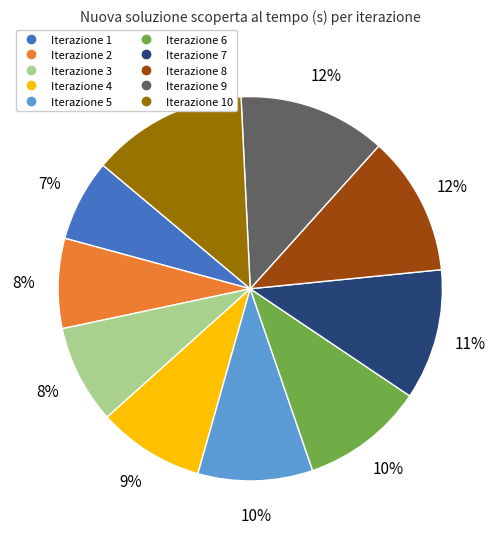

Does any single category account for the majority?

No